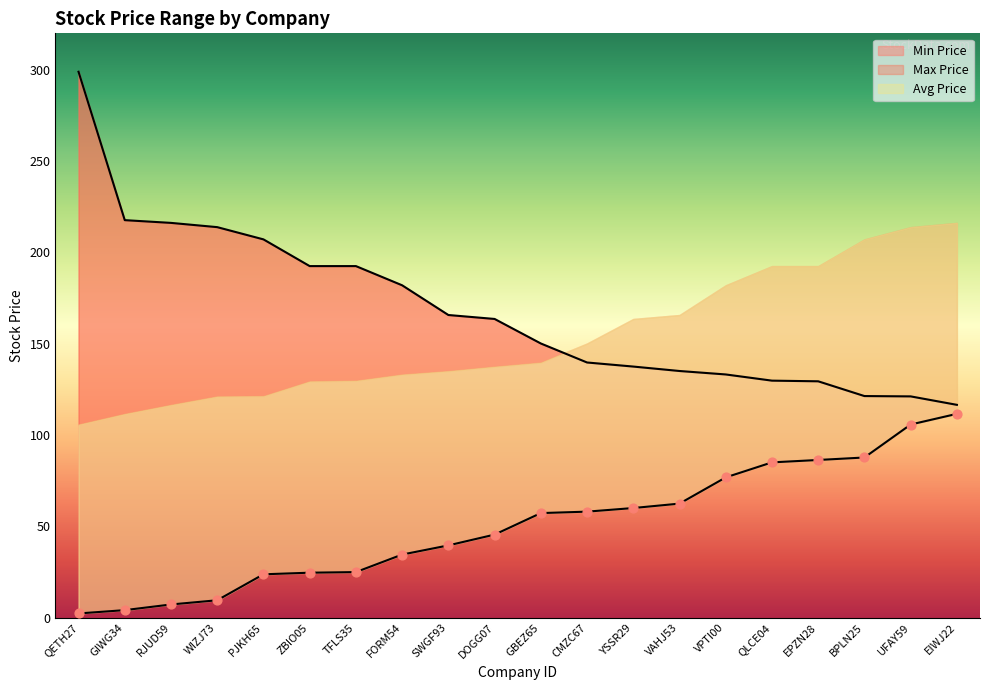

Which series has the largest total across all categories?

Max Price